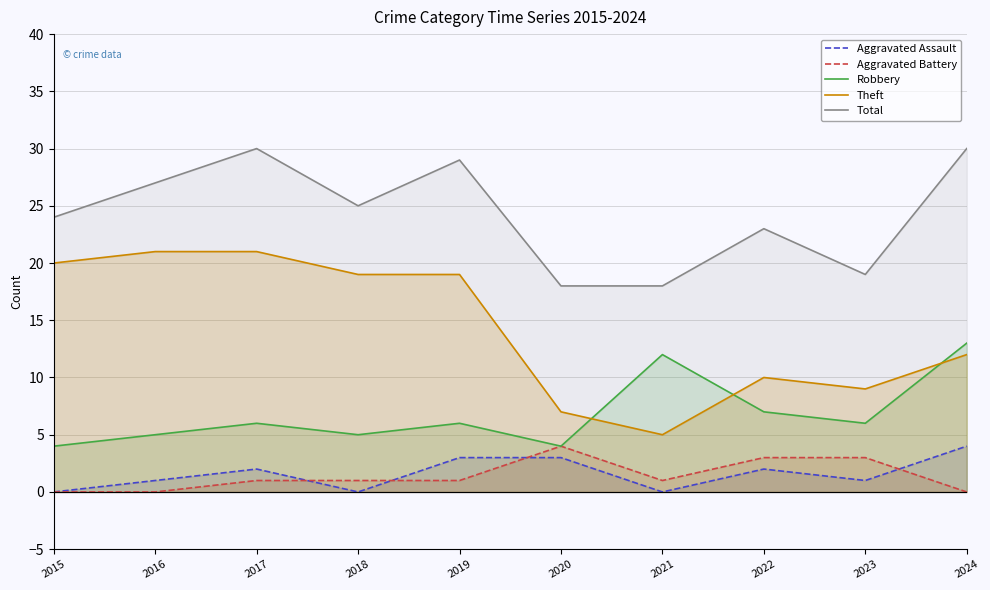

The Aggravated Assault series shows 1 at 2019. True or false?

False